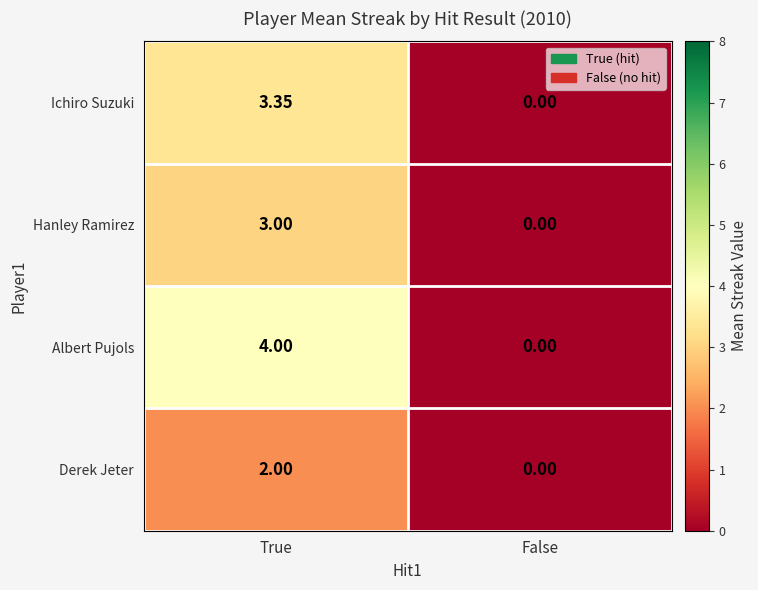

How many values in Hanley Ramirez are above zero?

1